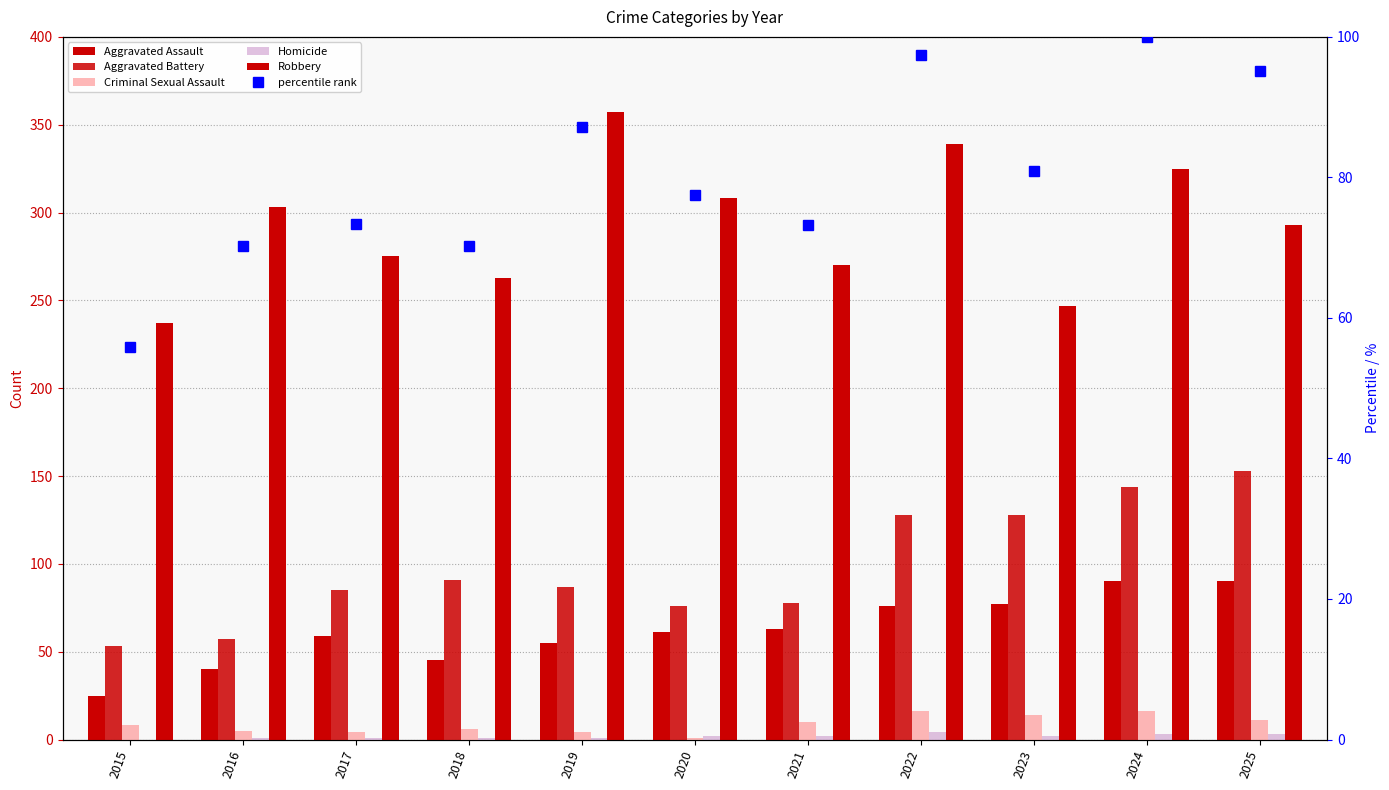

What is the greatest value displayed?

357.0